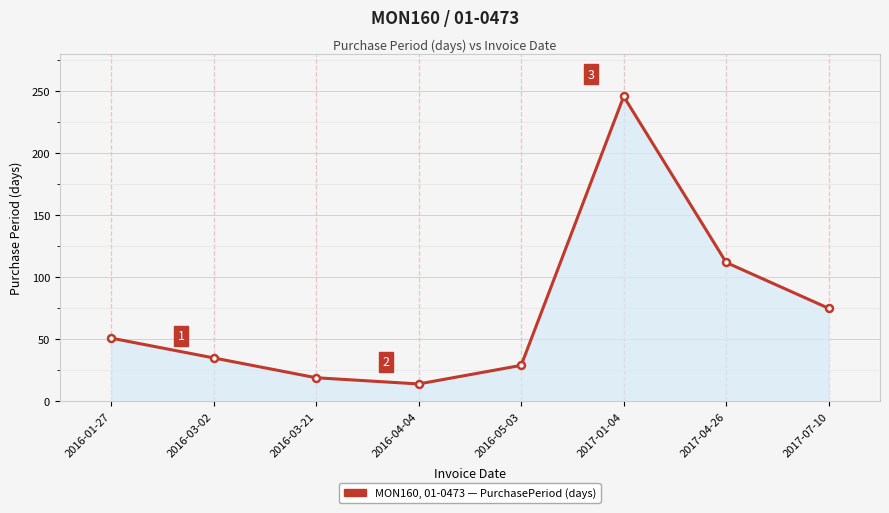

Reading right to left, what are all the values shown in this chart?

2017-07-10=75	2017-04-26=112	2017-01-04=246	2016-05-03=29	2016-04-04=14	2016-03-21=19	2016-03-02=35	2016-01-27=51